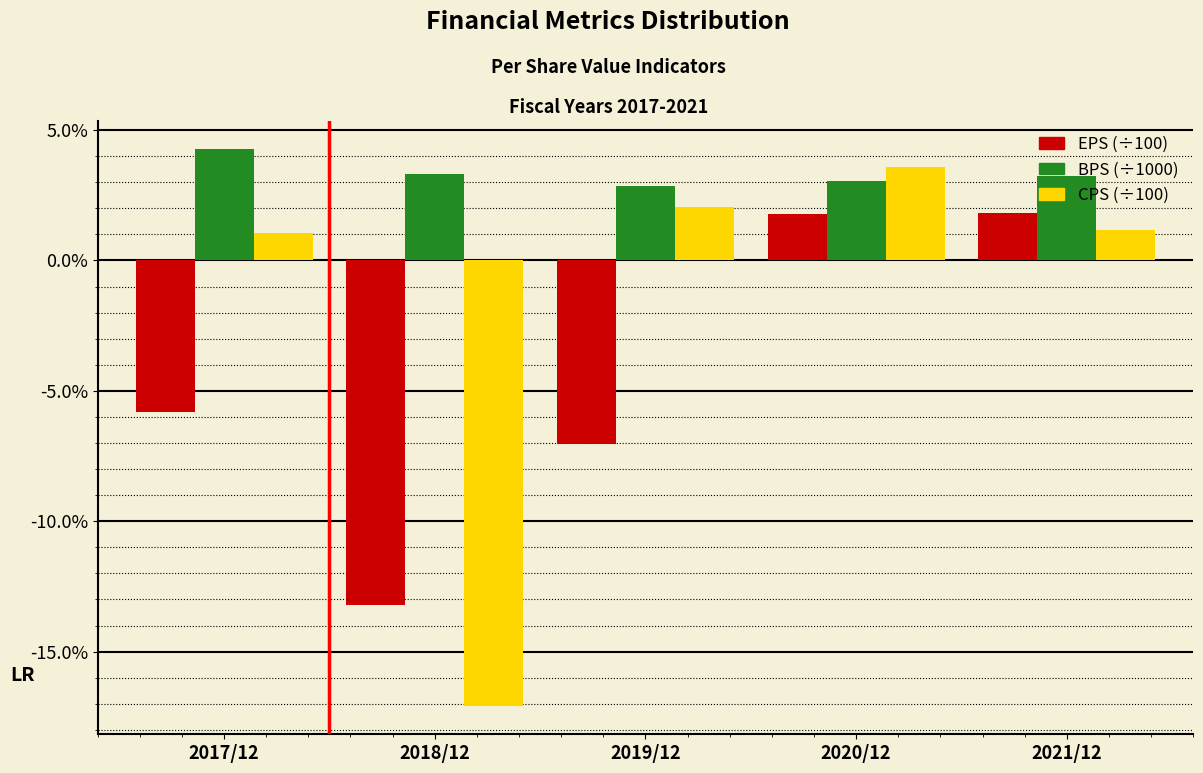

Which label corresponds to the largest value in the chart?

2017/12